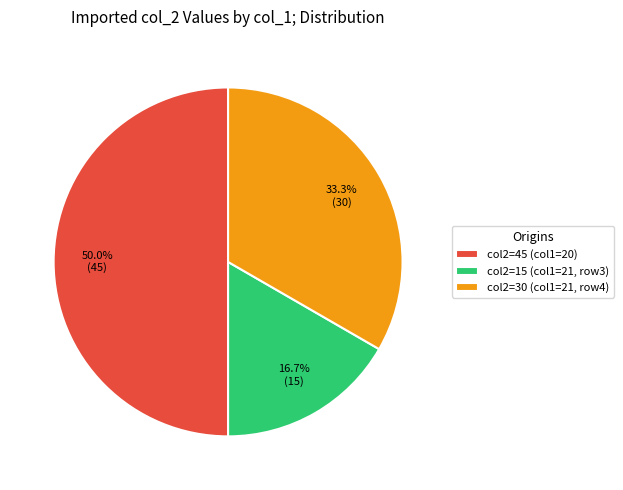

Approximately how many times larger is the value at col2=45 (col1=20) compared to col2=15 (col1=21, row3)?

3.0